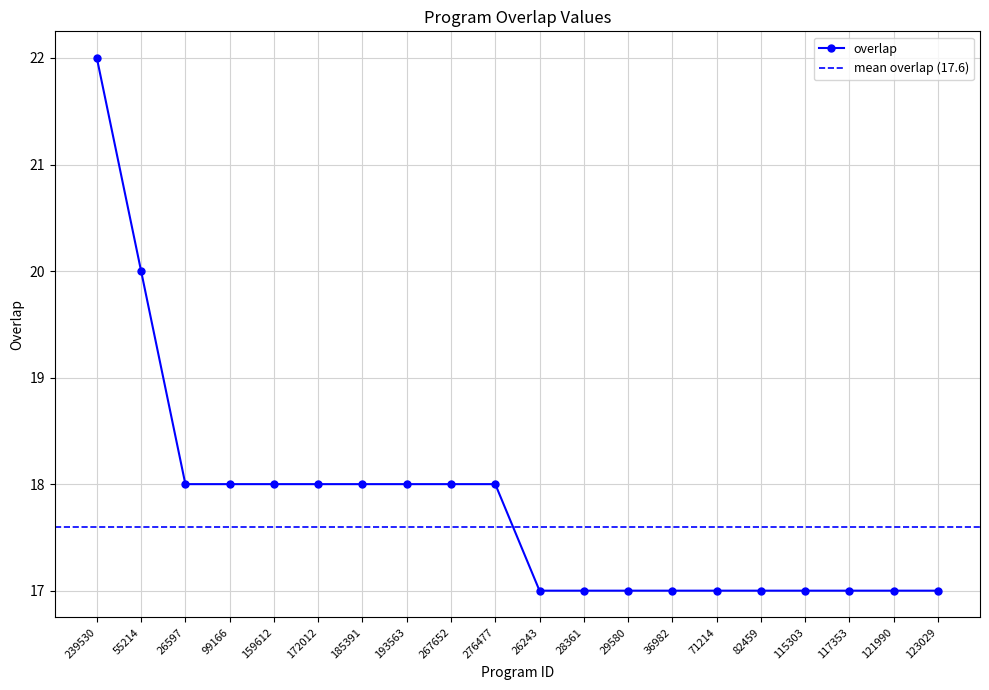

Count the number of categories in the chart.

20